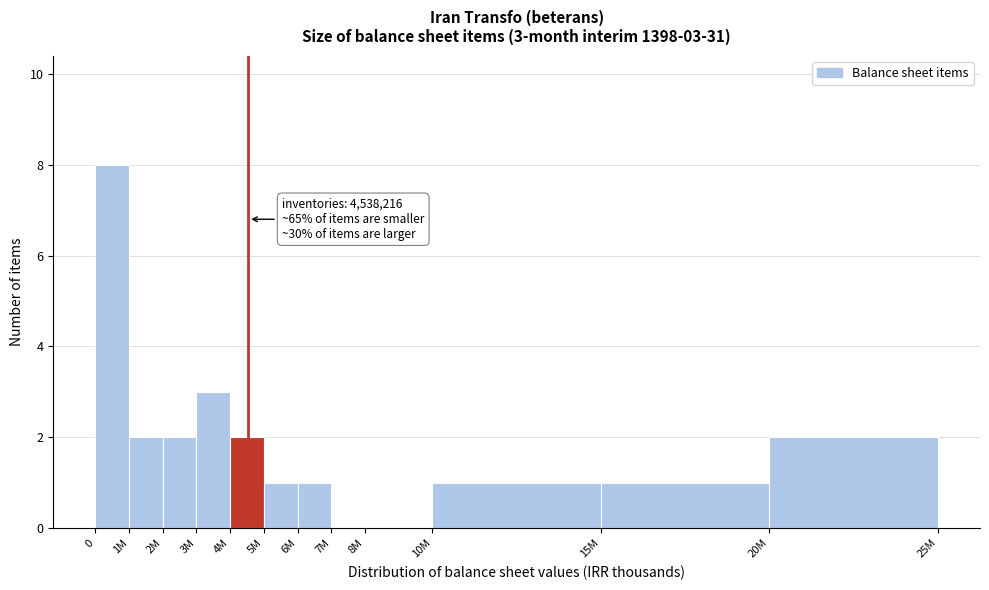

Reading left to right, extract all data points from this chart.

0=8	1M=2	2M=2	3M=3	4M=2	5M=1	6M=1	7M=0	8M=0	10M=1	15M=1	20M=2